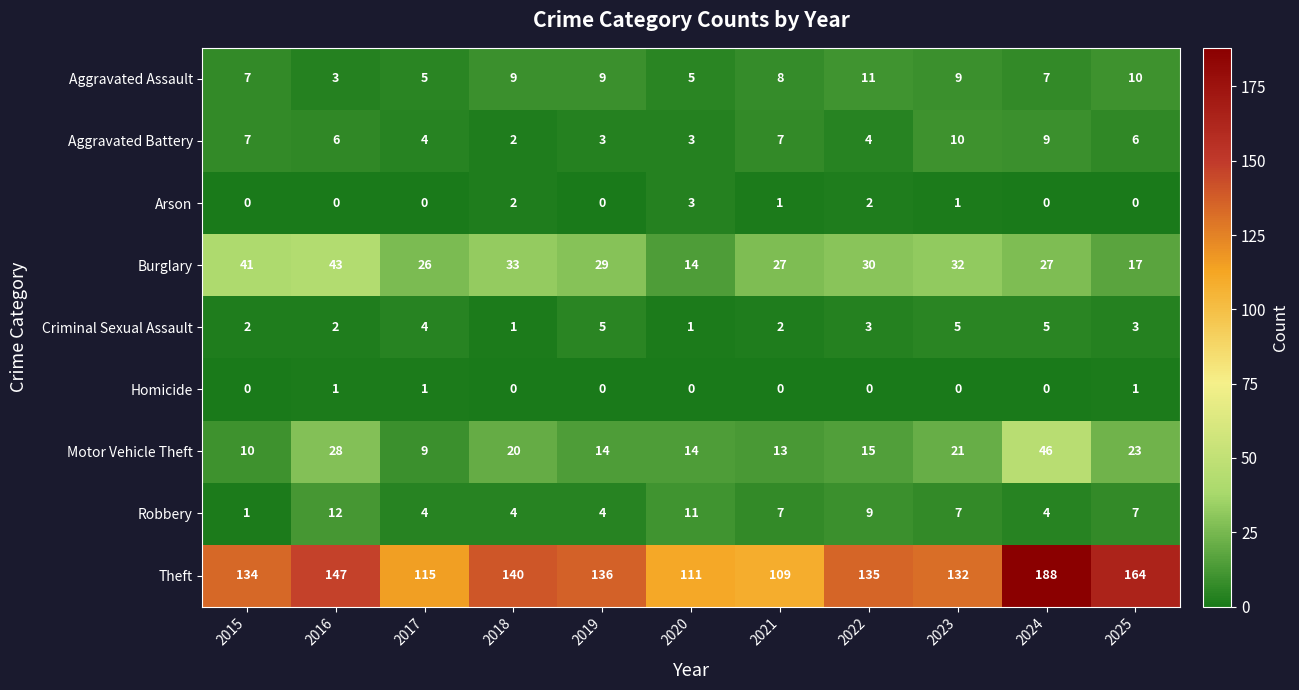

Which category has the lowest value in the Aggravated Assault series?

2016